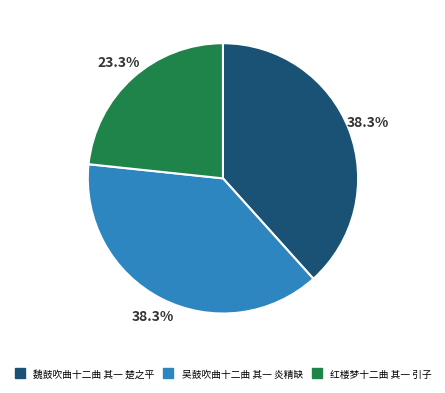

What is the total percentage of 吴鼓吹曲十二曲 其一 炎精缺 and 红楼梦十二曲 其一 引子?

61.7%